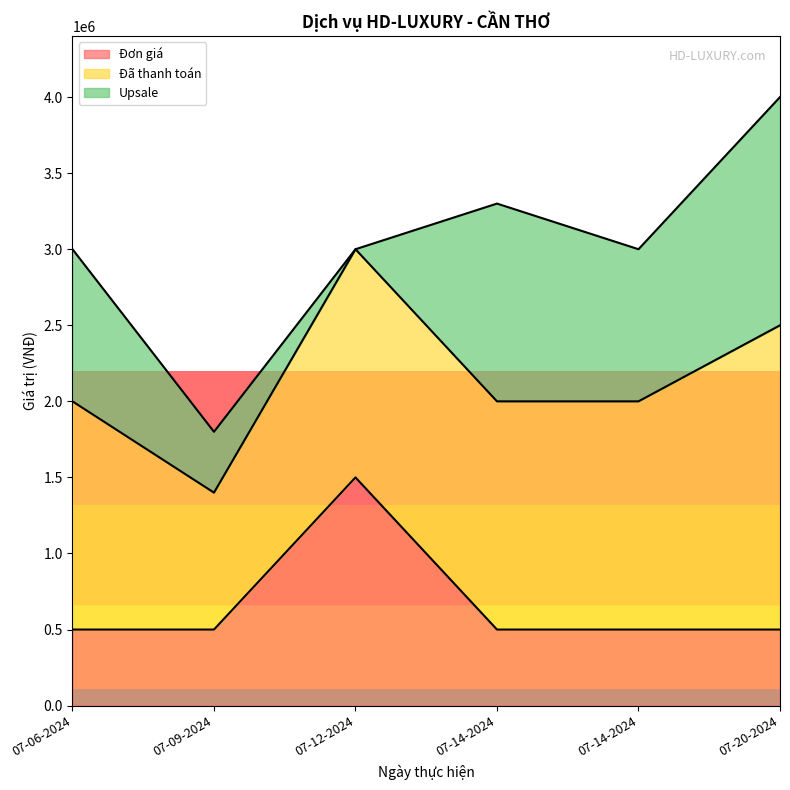

True or false: Đã thanh toán and Đơn giá intersect in this chart.

False